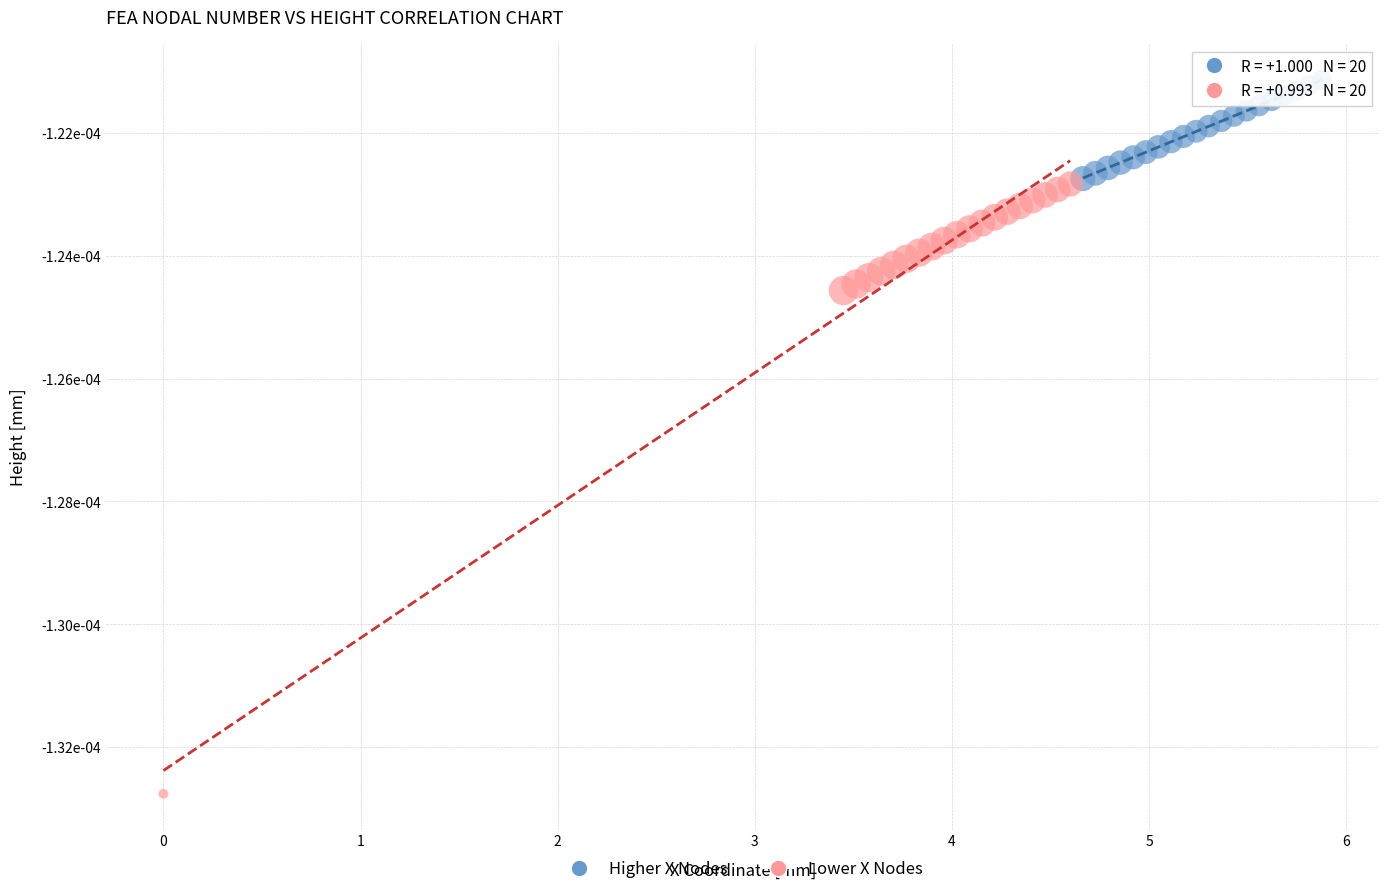

Which series reaches the minimum Y coordinate?

Lower X Nodes